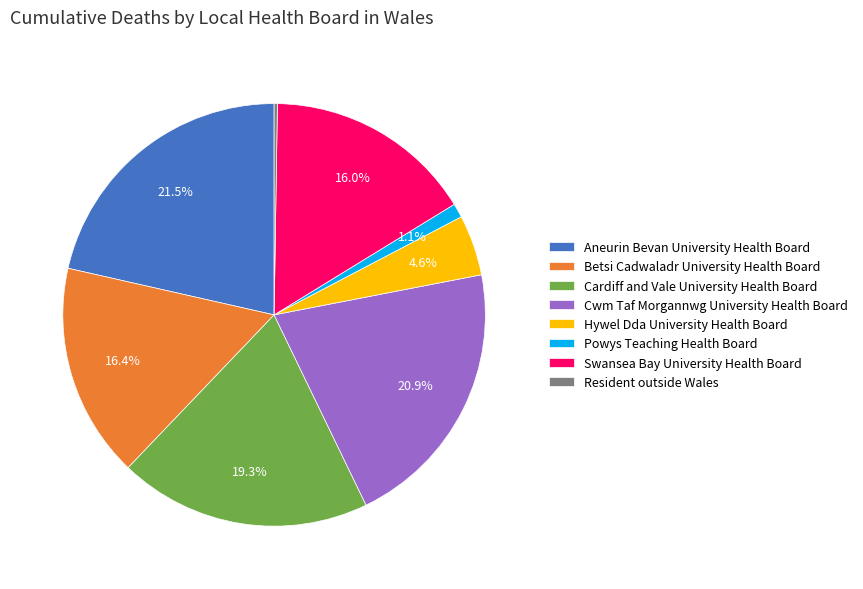

Is the sum of Betsi Cadwaladr University Health Board and Powys Teaching Health Board greater than half?

No